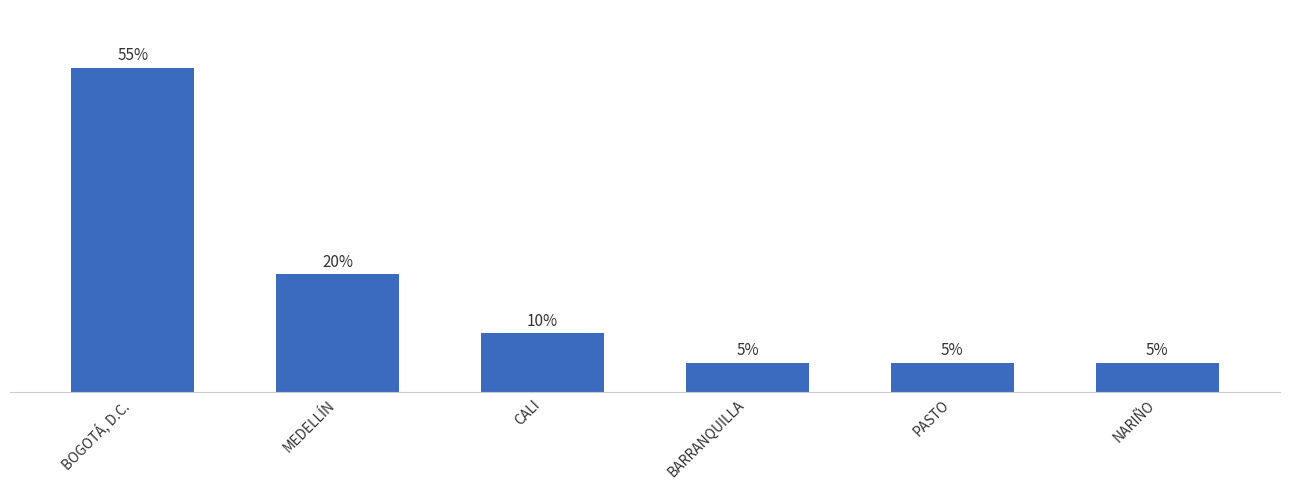

At which label does the data first exceed 10?

BOGOTÁ, D.C.